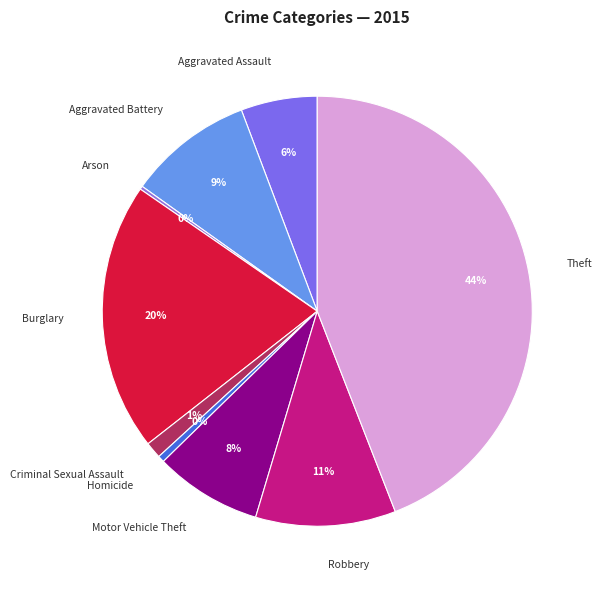

What is the largest slice in the pie chart?

Theft